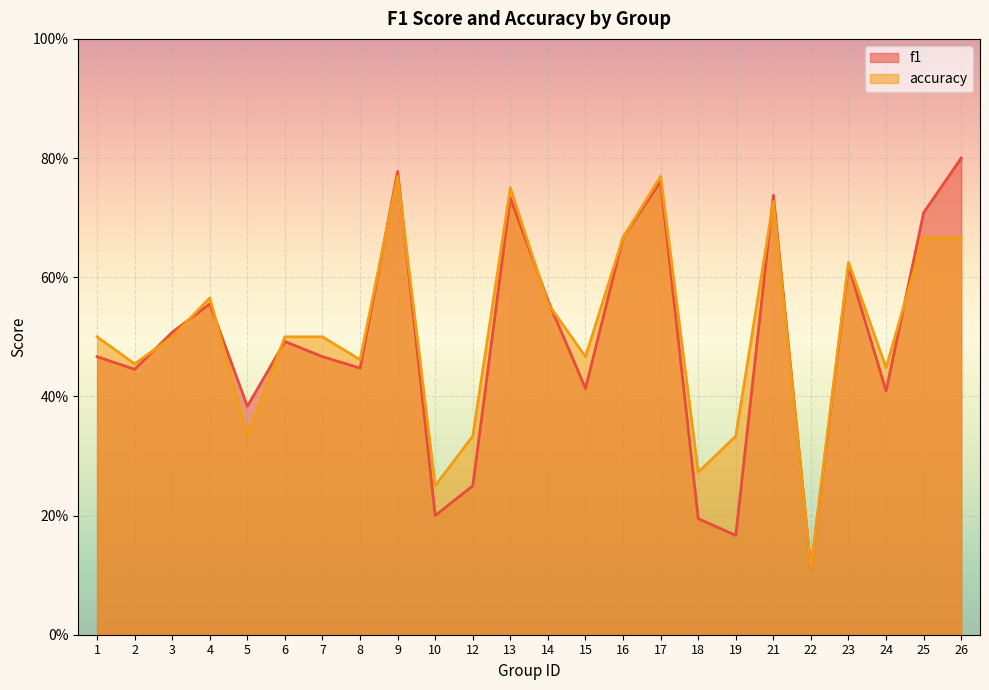

Read the accuracy value at 21.

0.7